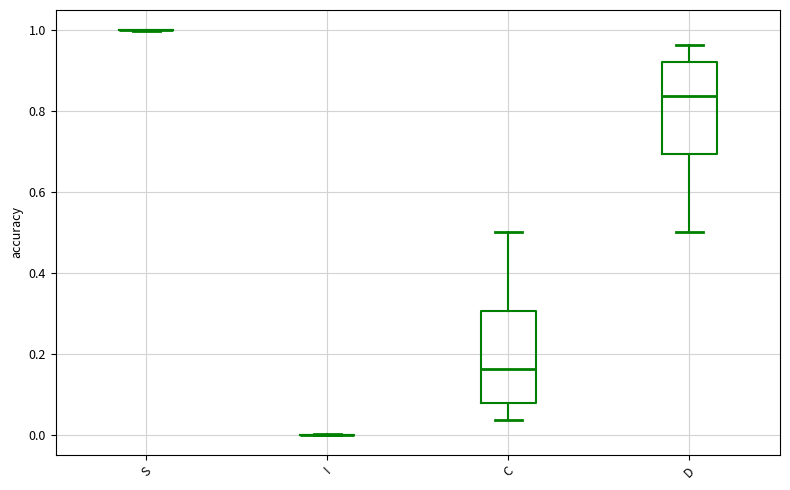

Reading left to right, read every box against the y-axis: the position of its median line, the range the box covers, and the ends of its whiskers. The values are not printed on the chart, so give them approximately, as read against the axis.

S: box collapsed to a line at 1.00, whiskers 1.00 to 1.00
I: box collapsed to a line at 0.00, whiskers 0.00 to 0.00
C: median 0.16, box 0.08 to 0.30, whiskers 0.04 to 0.50
D: median 0.84, box 0.70 to 0.92, whiskers 0.50 to 0.96